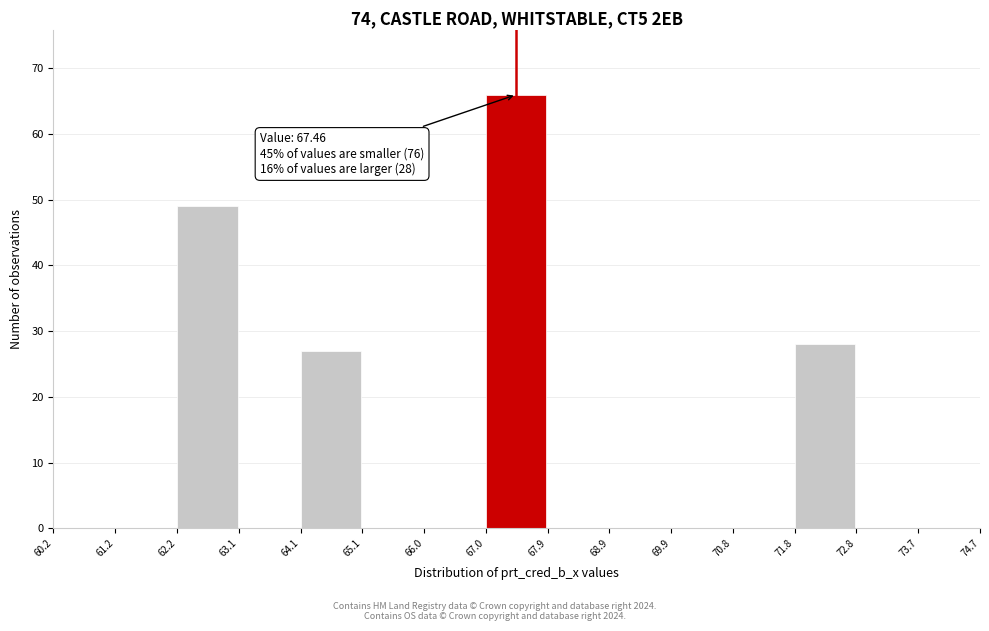

Over which range of the x-axis is the bar tallest?

67.0 to 67.9